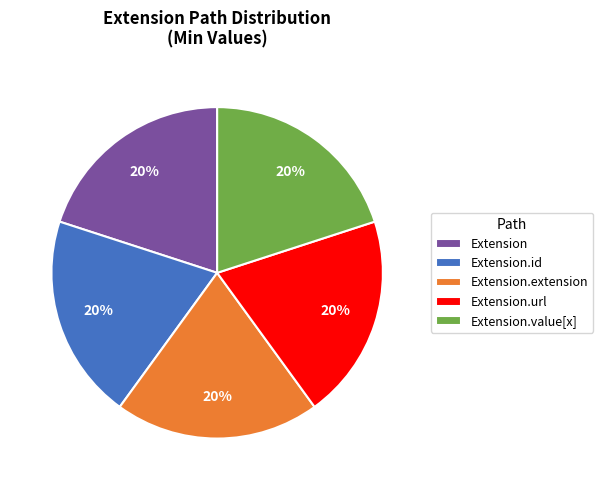

How many slices are in this pie chart?

5